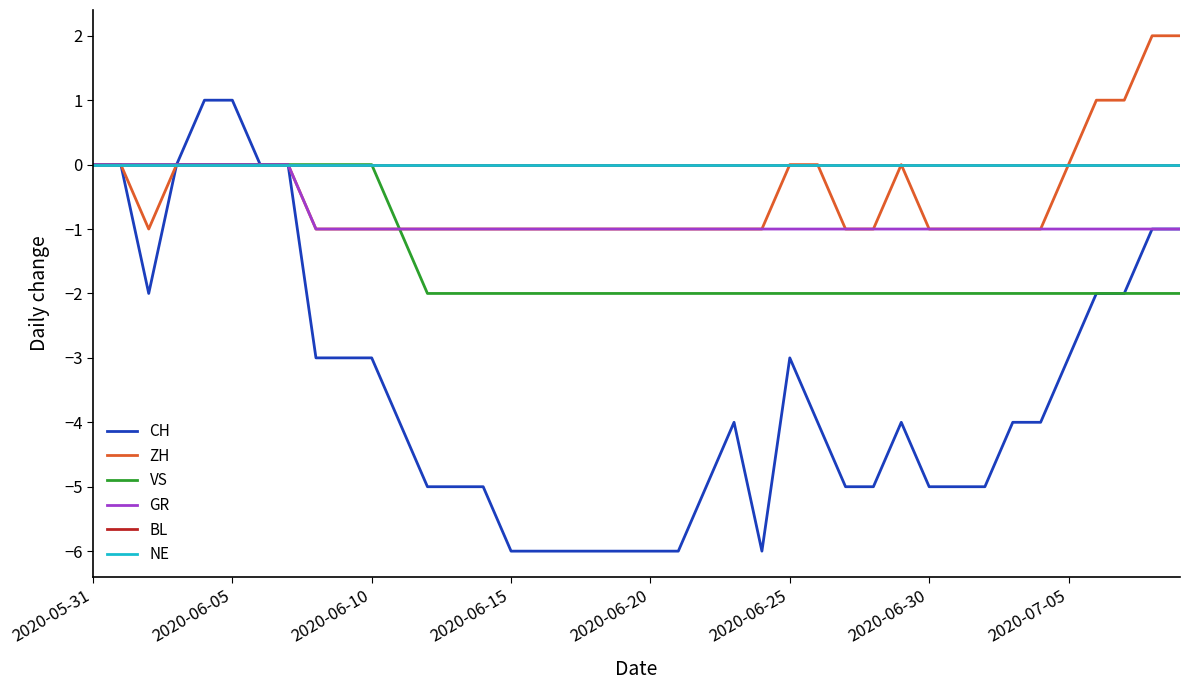

What is the minimum value for VS?

-2